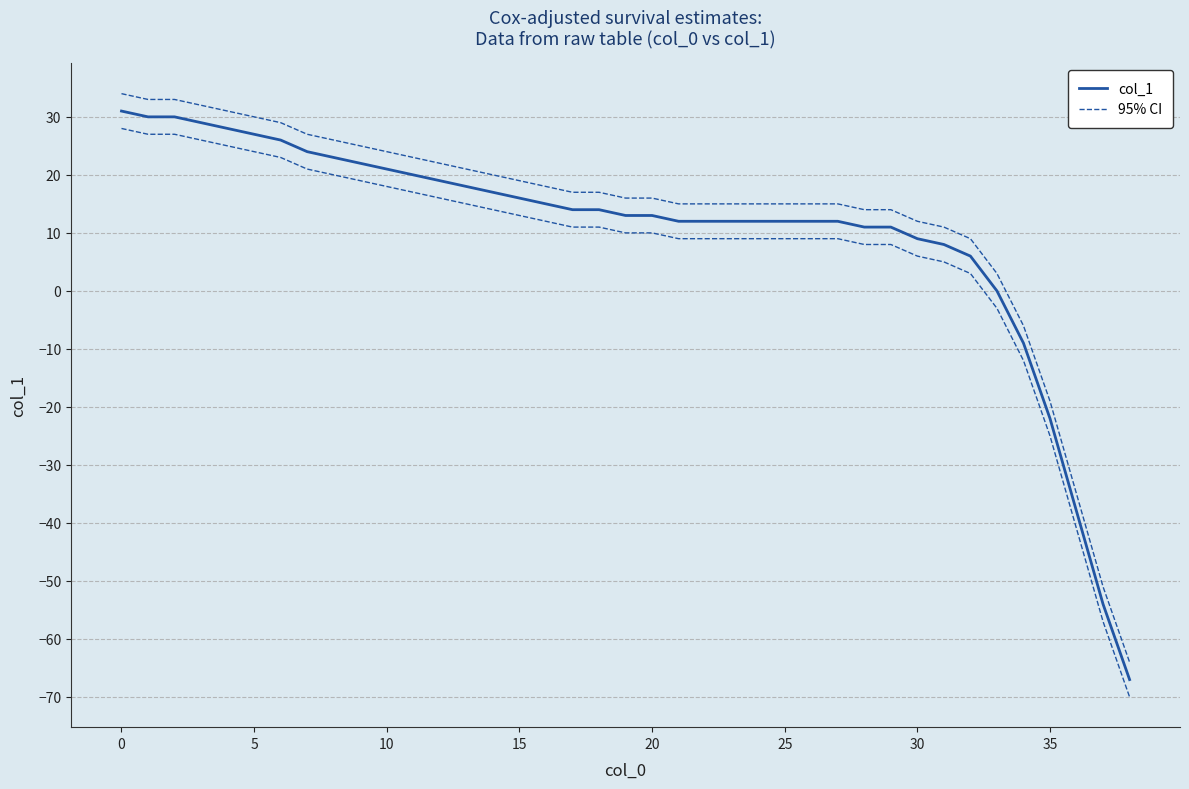

Is this an area chart (filled region under the line)?

No